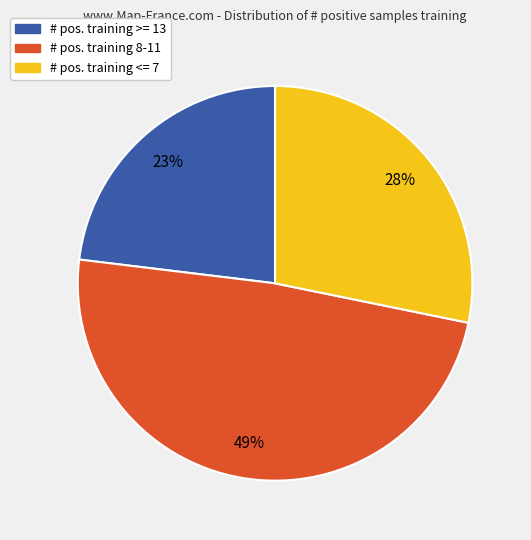

Is there any slice that represents more than half of the pie?

No